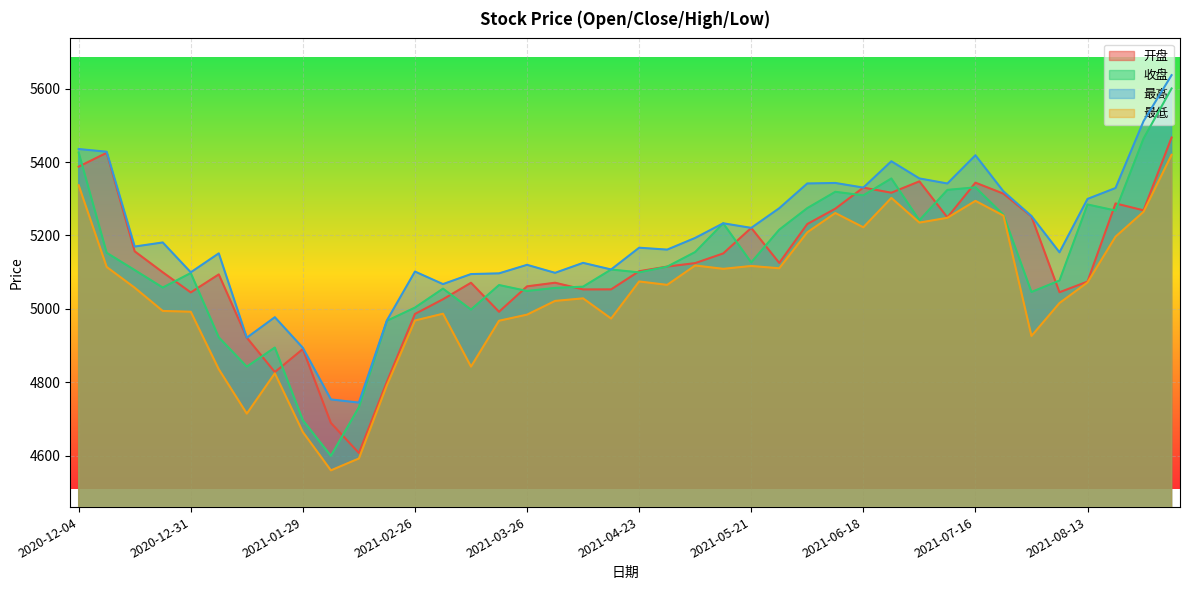

What is the total value across all series at 2021-06-11?

21196.0